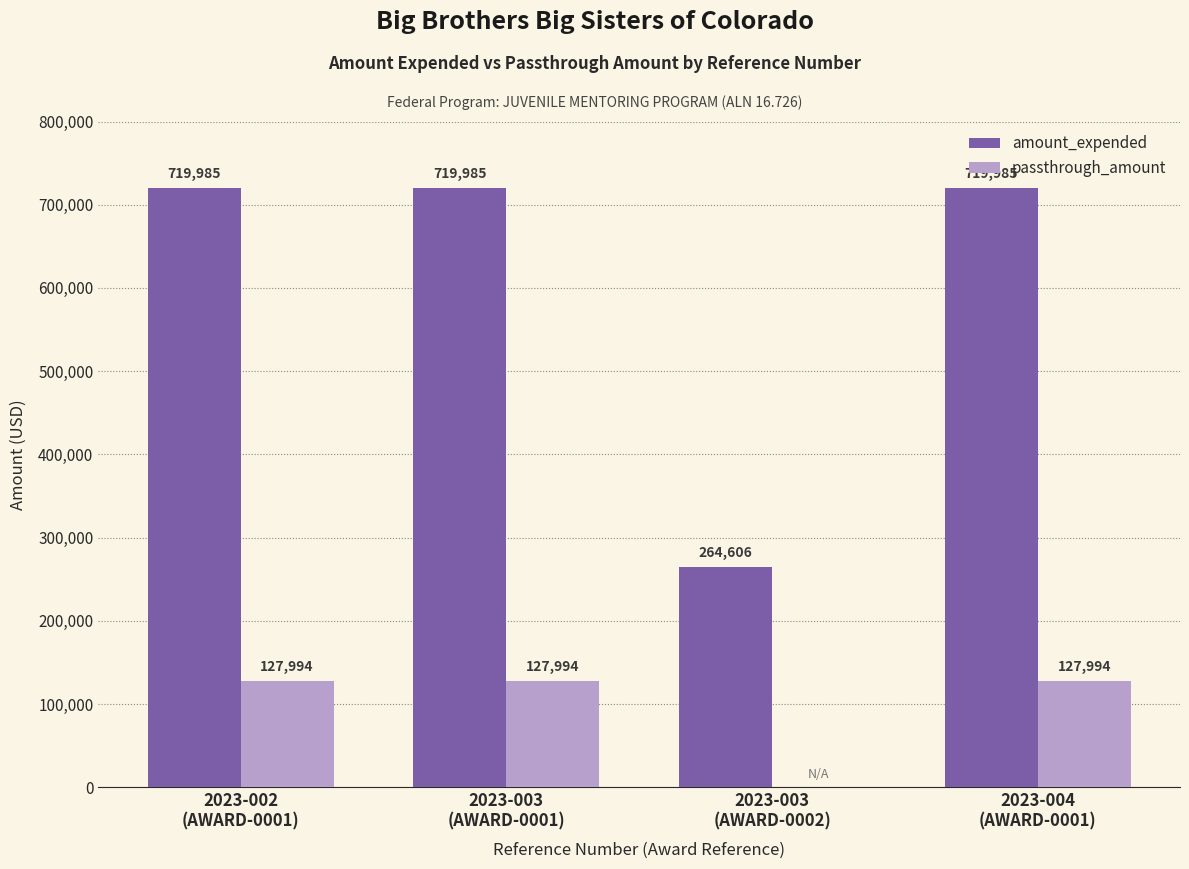

What is the sum of all passthrough_amount values?

383982